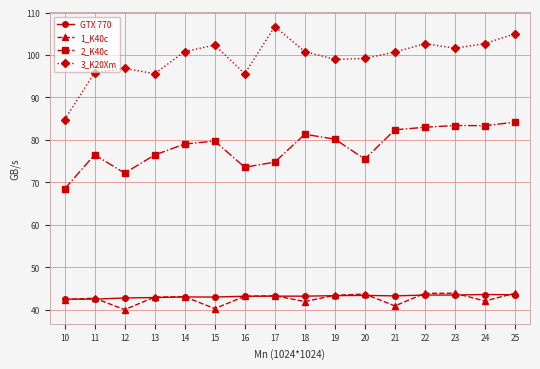

Rank the series at 12 from lowest to highest value.

1_K40c, GTX 770, 2_K40c, 3_K20Xm